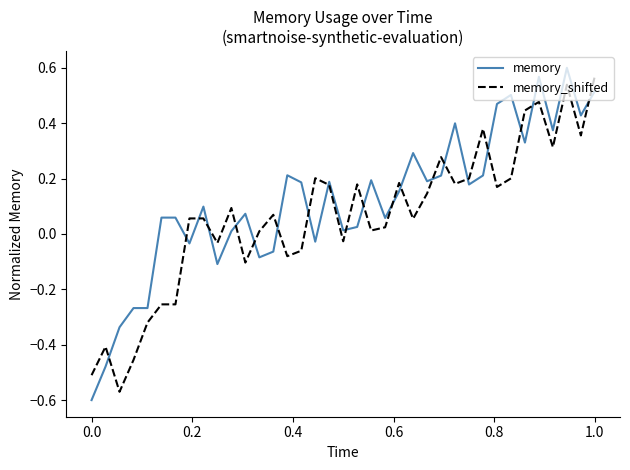

Rank the series by their average value, from lowest to highest.

memory_shifted, memory